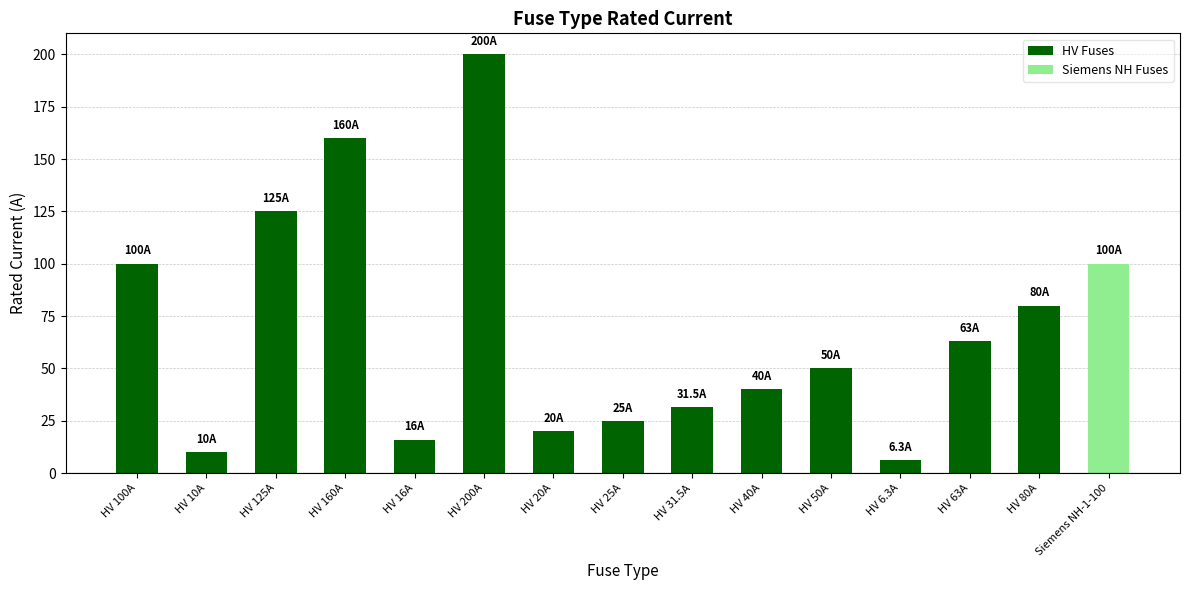

Which has a higher value, HV 6.3A or HV 31.5A?

HV 31.5A